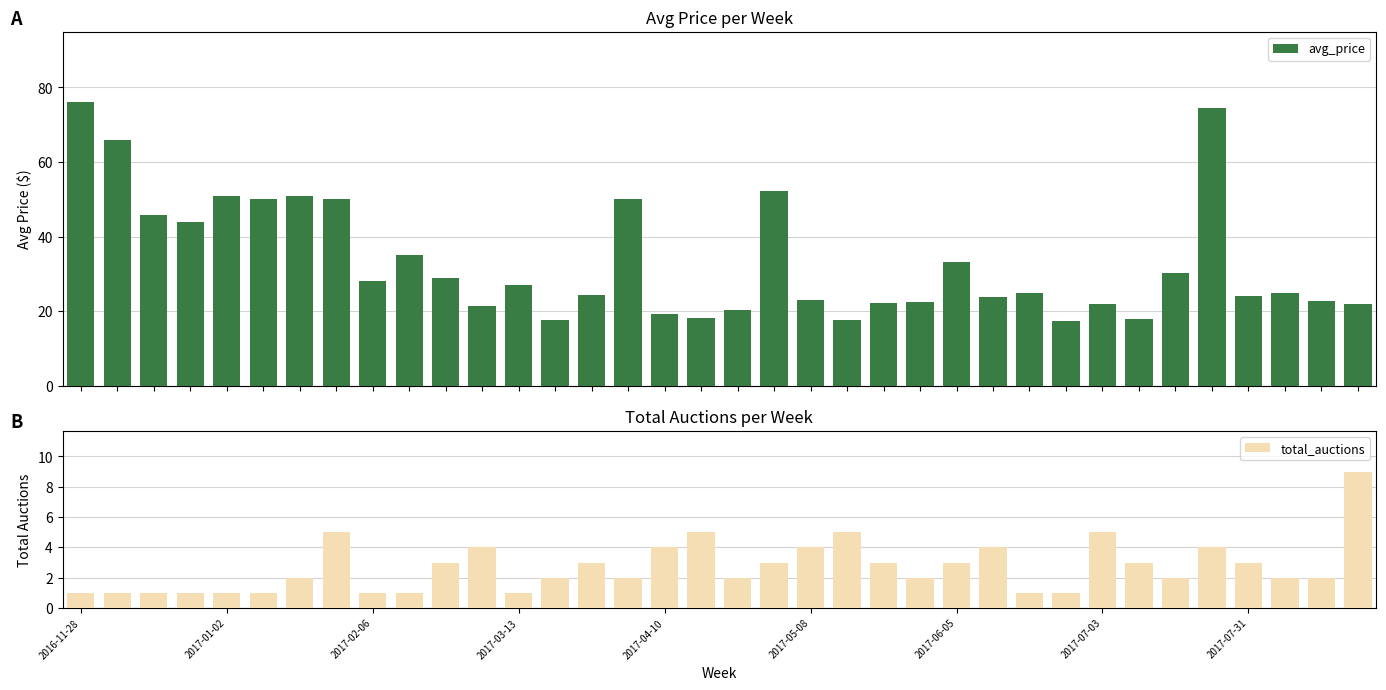

What is the minimum value for avg_price?

17.5